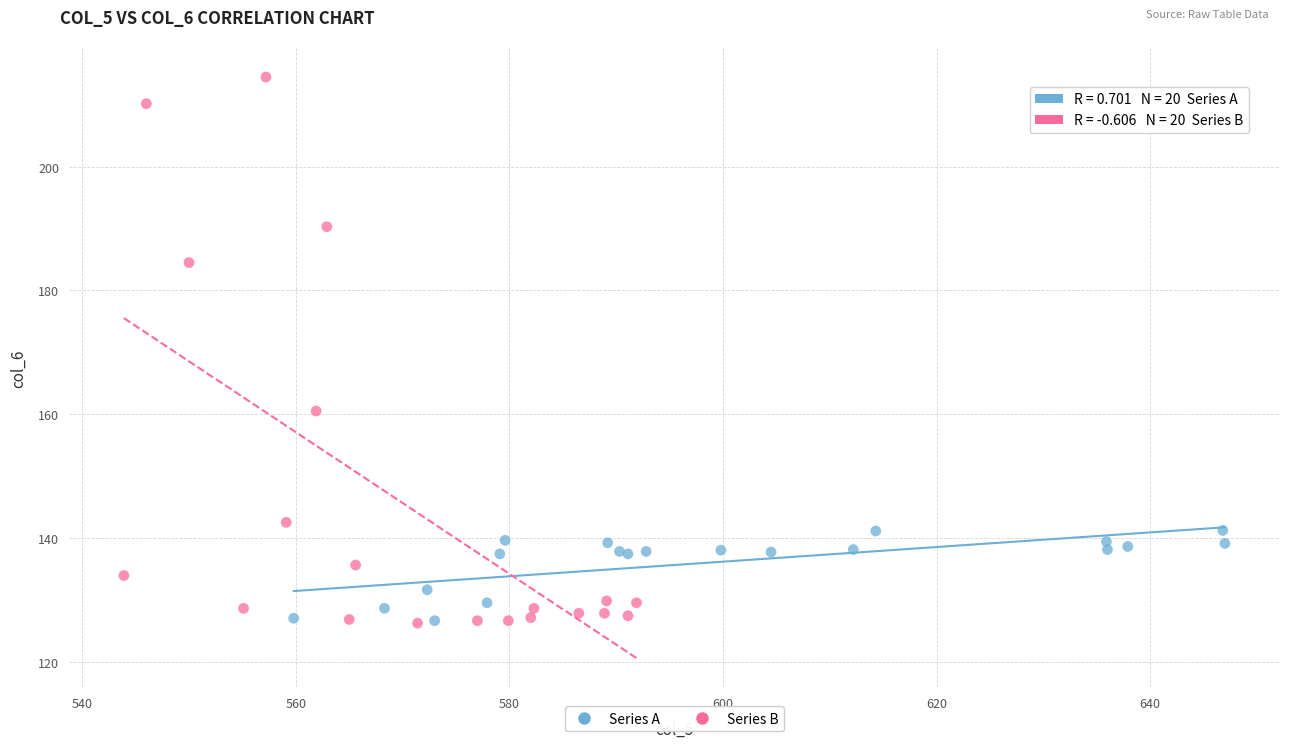

Which series has the widest spread of Y values?

Series B